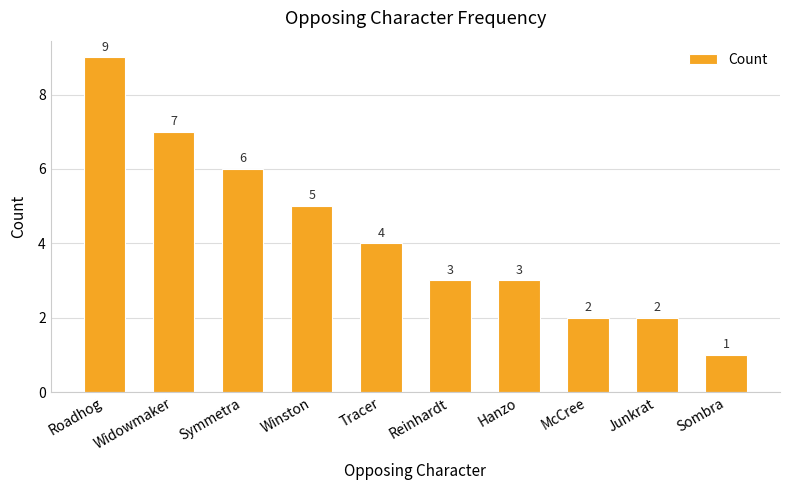

What is the average value?

4